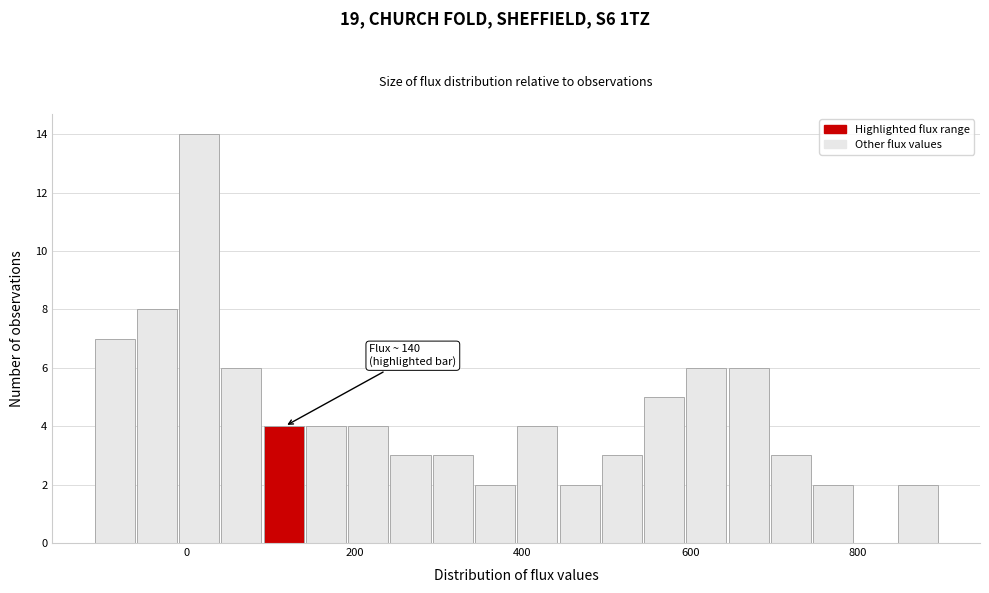

Around what value on the x-axis is the tallest bar? Give the approximate position of its centre, as read against the axis.

20